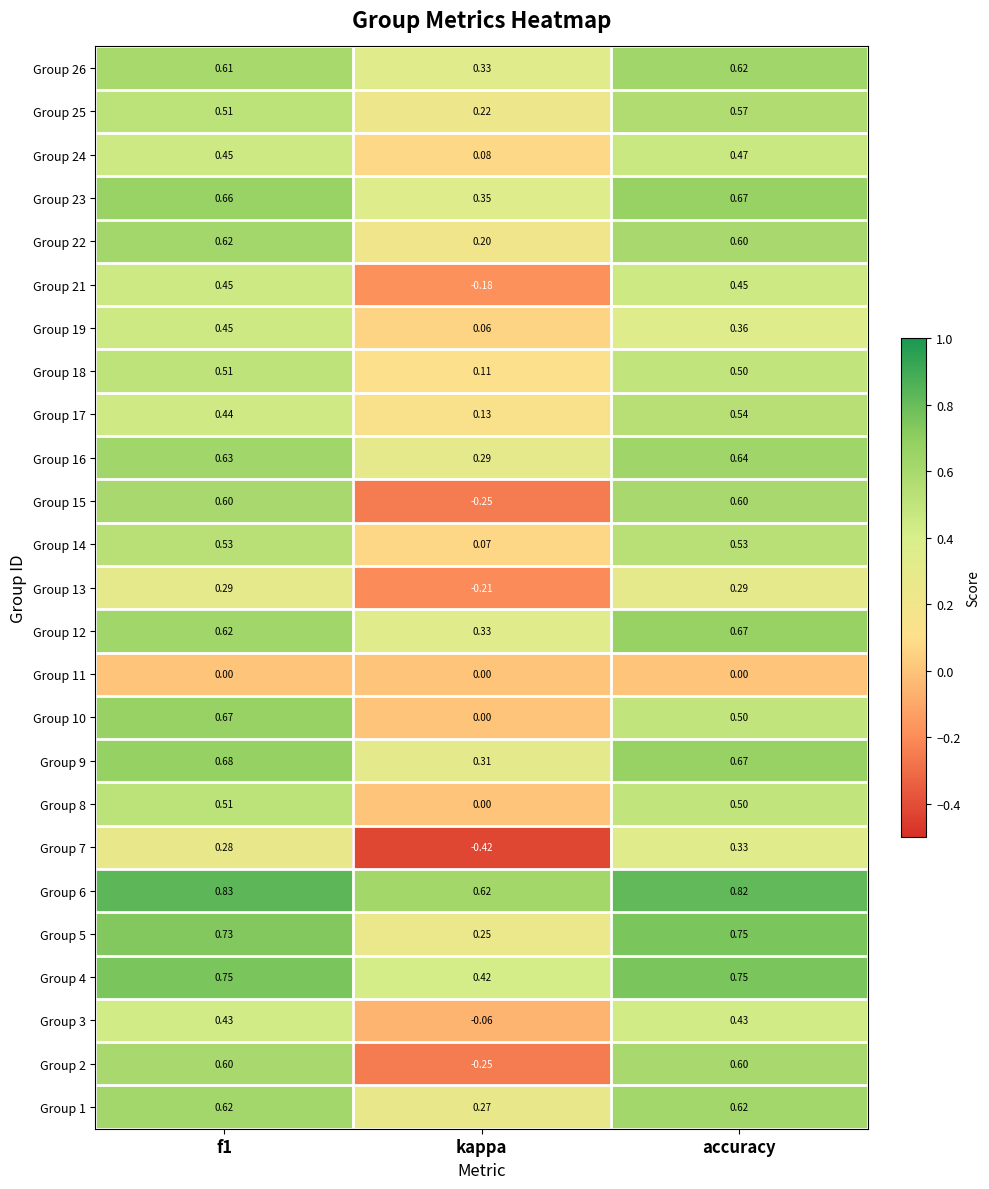

At which label does Group 7 reach its minimum?

kappa